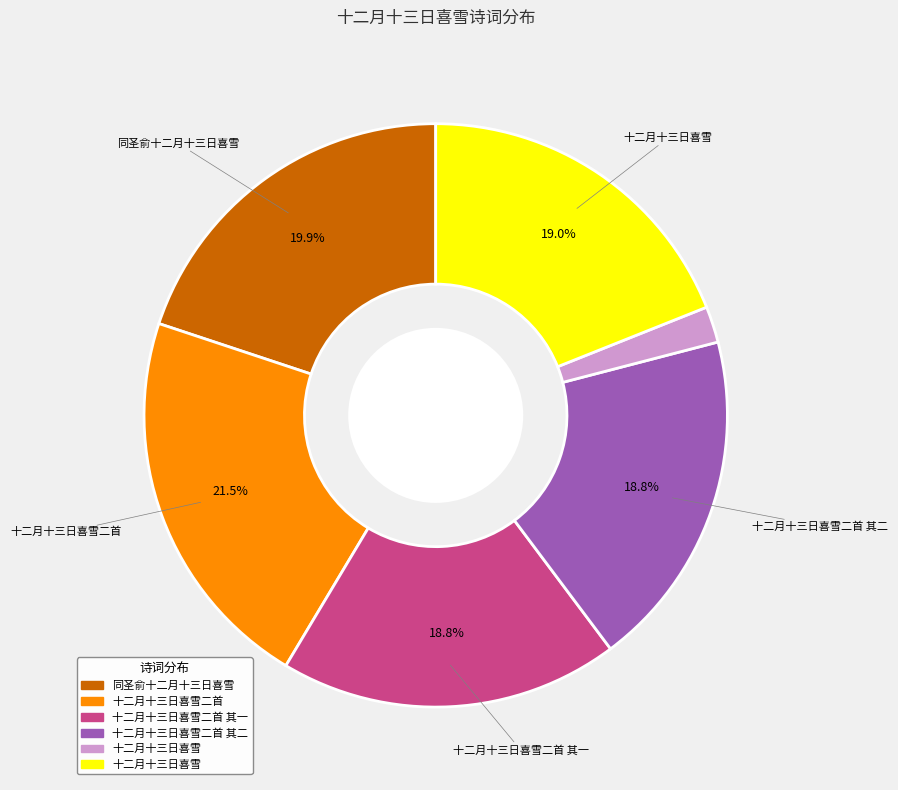

Does any single category account for the majority?

No